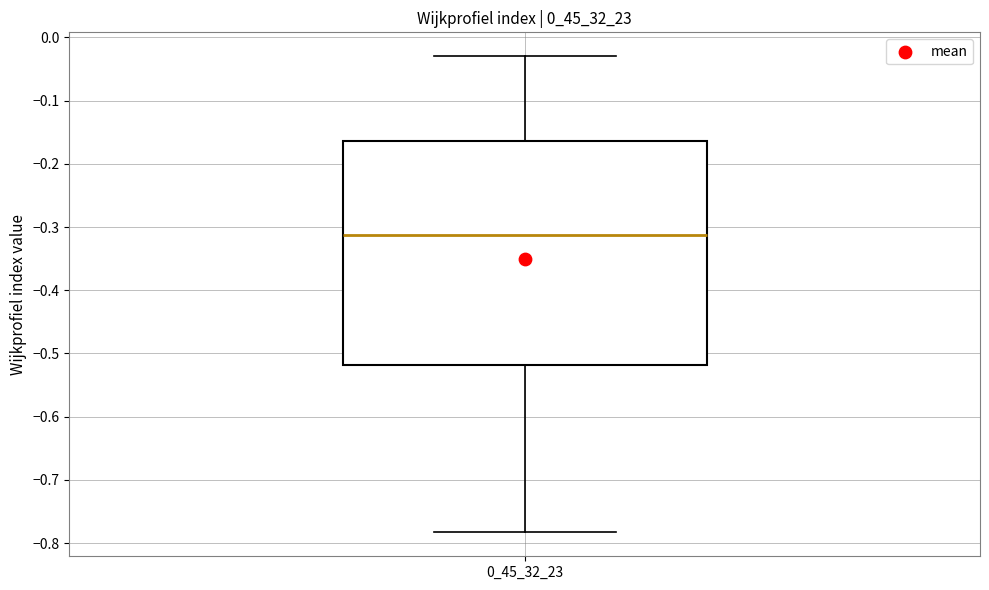

Transcribe this box plot: give where the median line is, the range the box spans, and where the two whiskers end, as read against the y-axis. The values are not printed on the chart, so give them approximately, as read against the axis.

median -0.31, box -0.52 to -0.16, whiskers -0.78 to -0.03